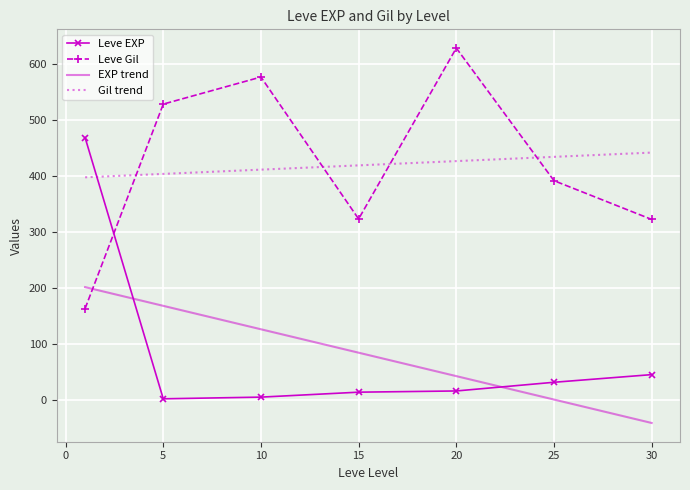

True or false: Leve EXP and Gil trend intersect in this chart.

True